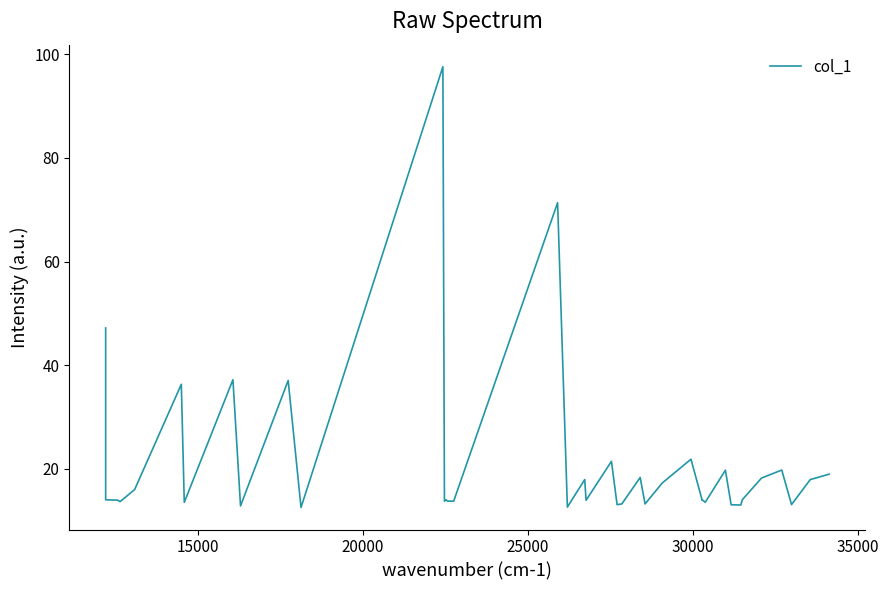

What is the minimum value shown in the chart?

12.5